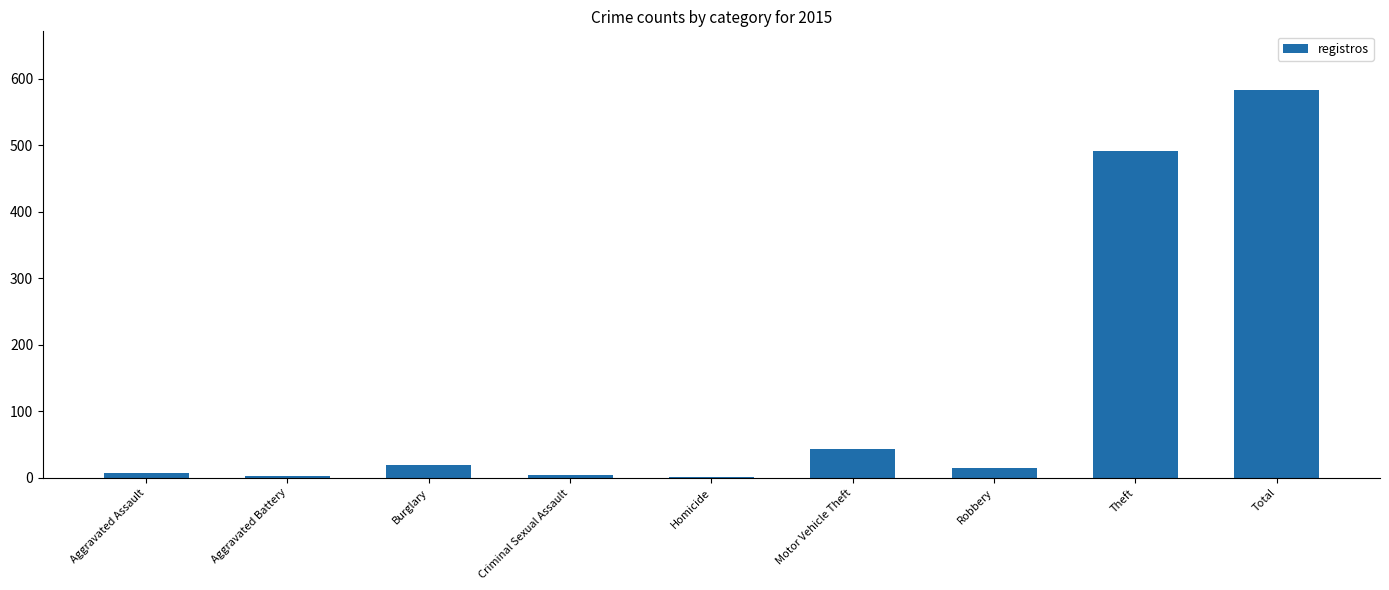

What is the sum of all values?

1168